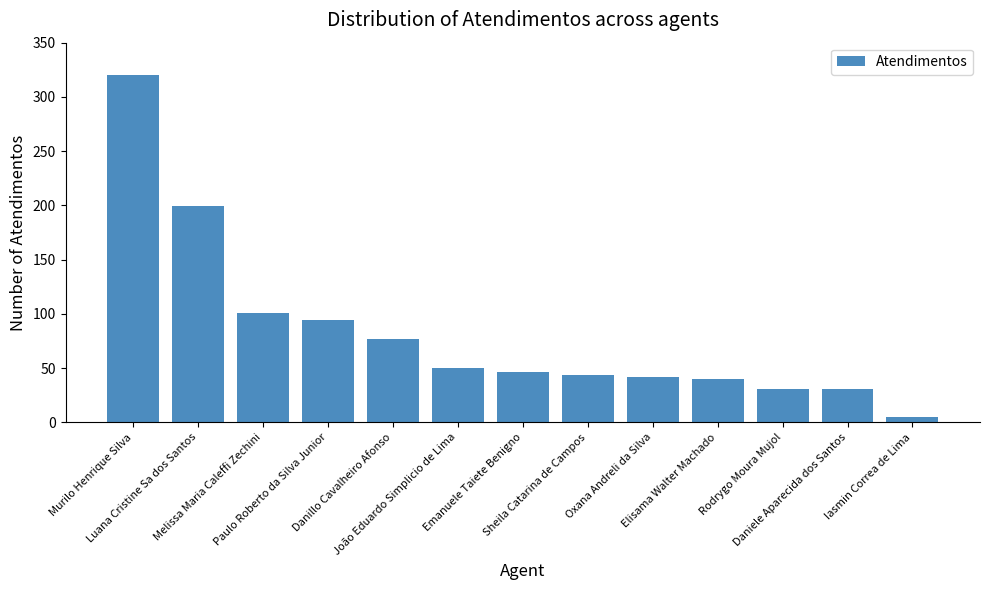

What is the sum of the values at Murilo Henrique Silva and Daniele Aparecida dos Santos?

351